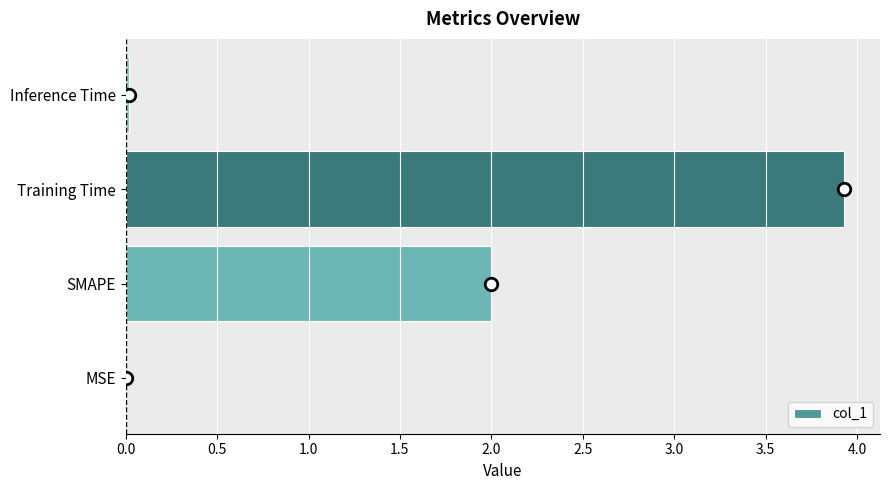

True or false: the data shows 2.0 at SMAPE.

True